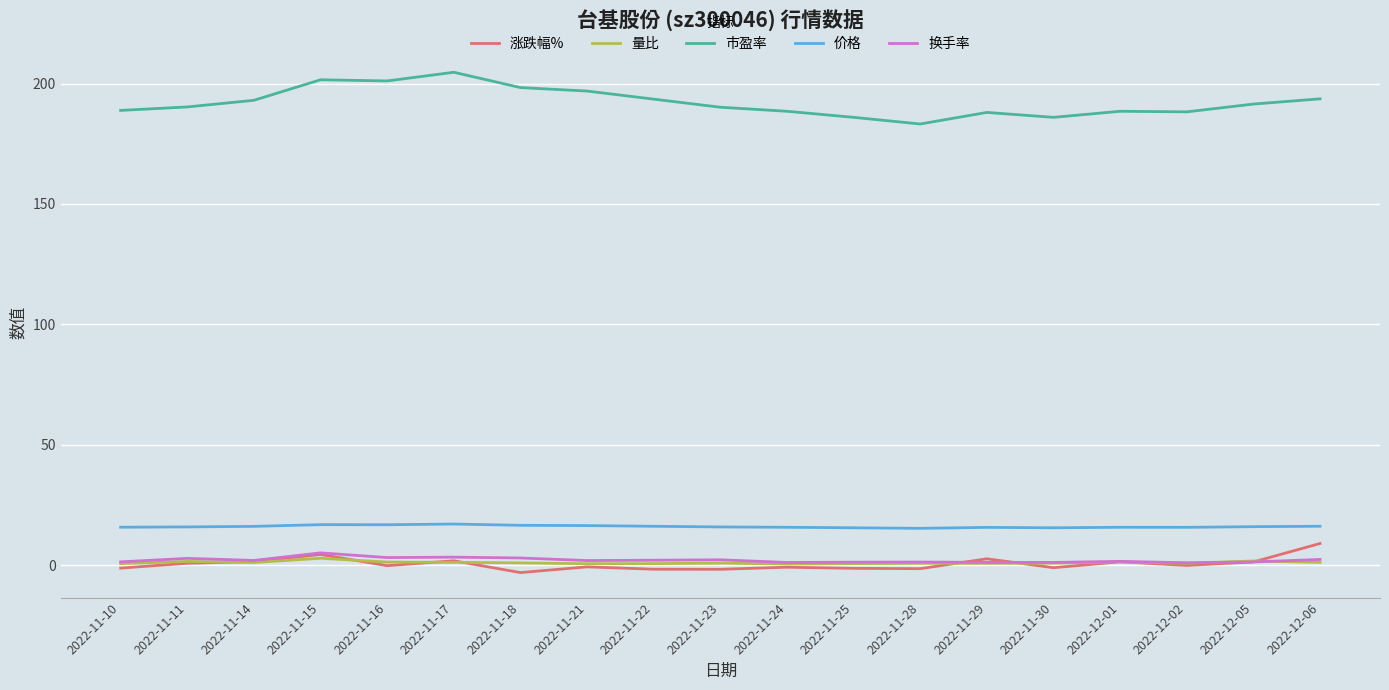

True or false: 涨跌幅% and 市盈率 intersect in this chart.

False